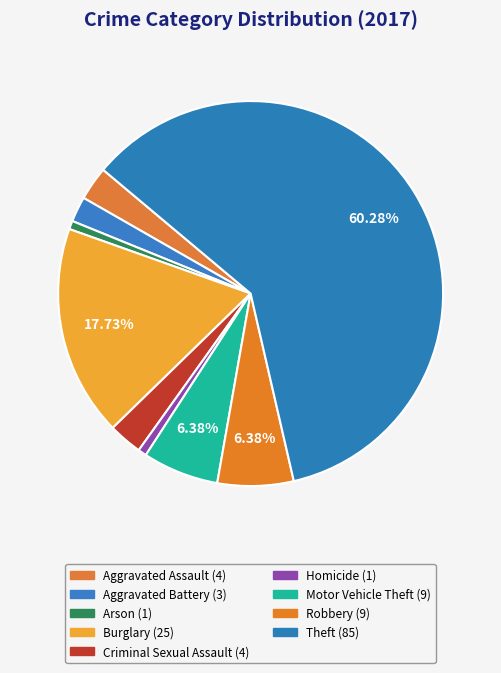

What is the ratio of the value at Burglary to the value at Aggravated Battery?

8.3